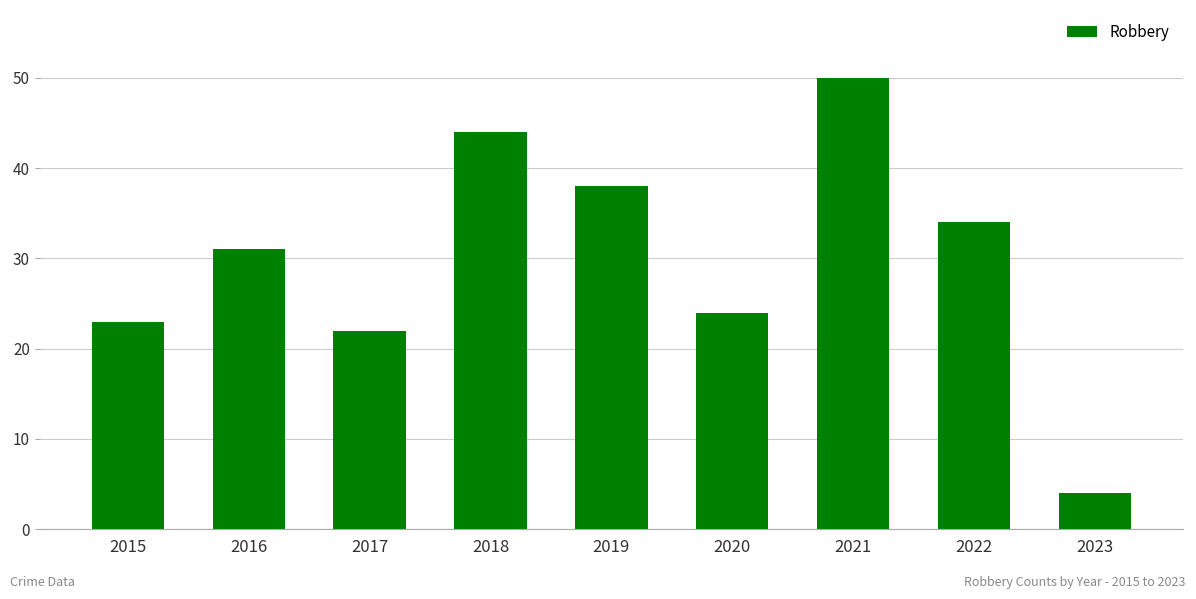

Reading left to right, transcribe all the data shown in this chart.

23	31	22	44	38	24	50	34	4